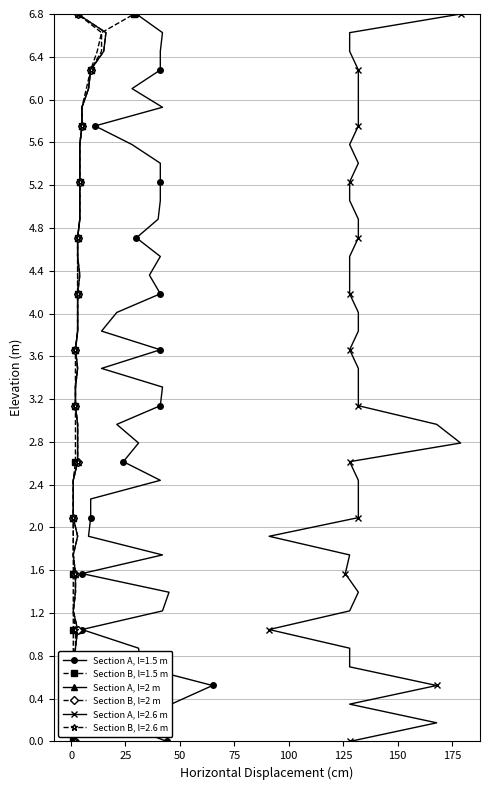

True or false: Section B, l=2 m has more than 0 points higher than both neighbors.

False